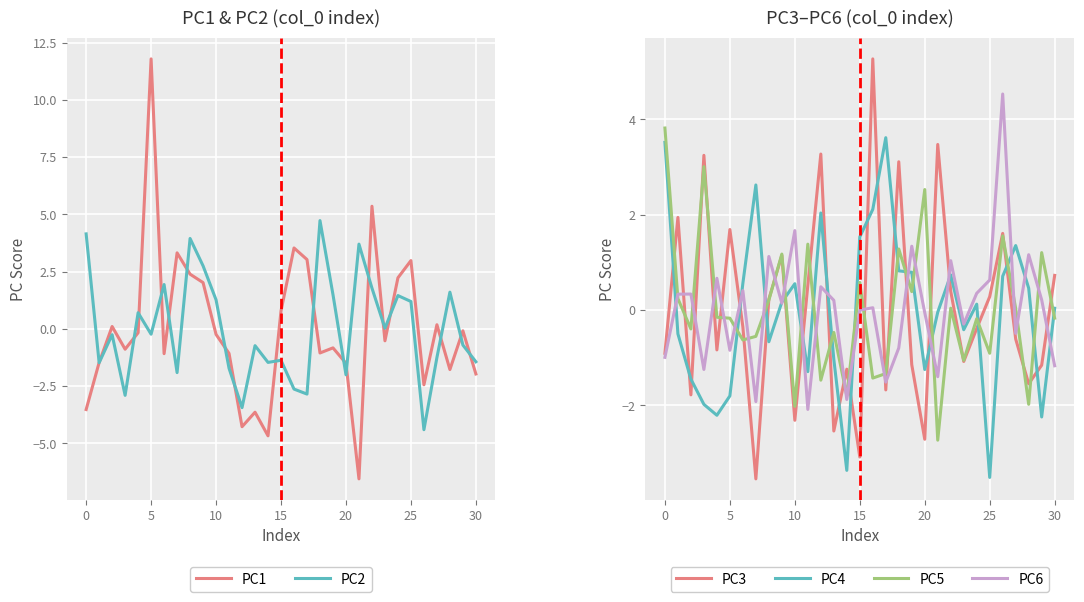

The PC4 series shows -3.5 at 25. True or false?

True